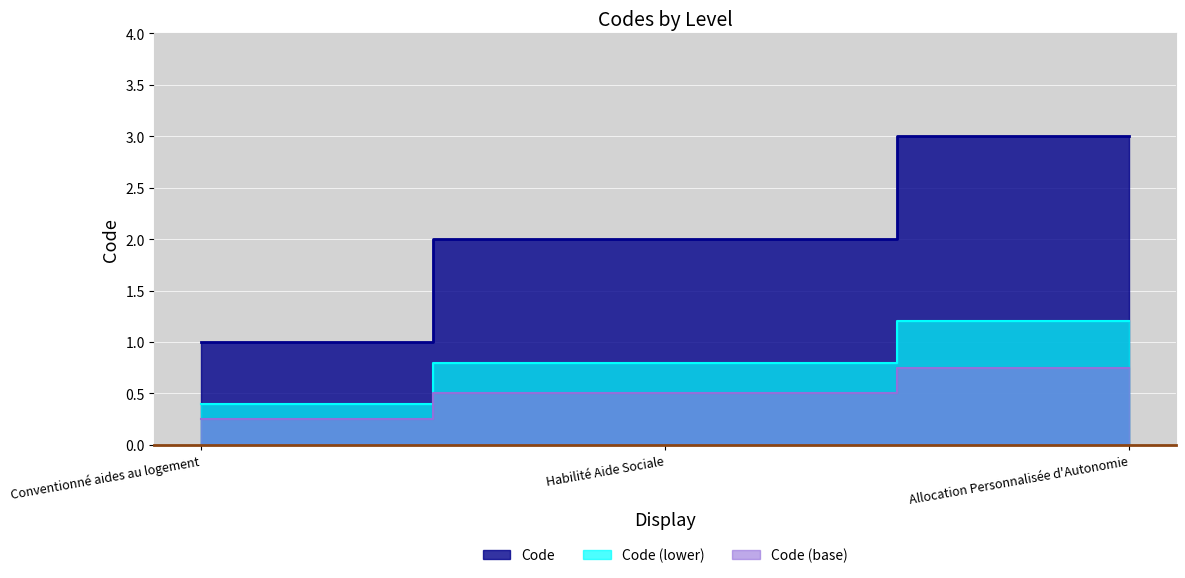

List the labels in order of value, largest first.

Allocation Personnalisée d'Autonomie, Habilité Aide Sociale, Conventionné aides au logement